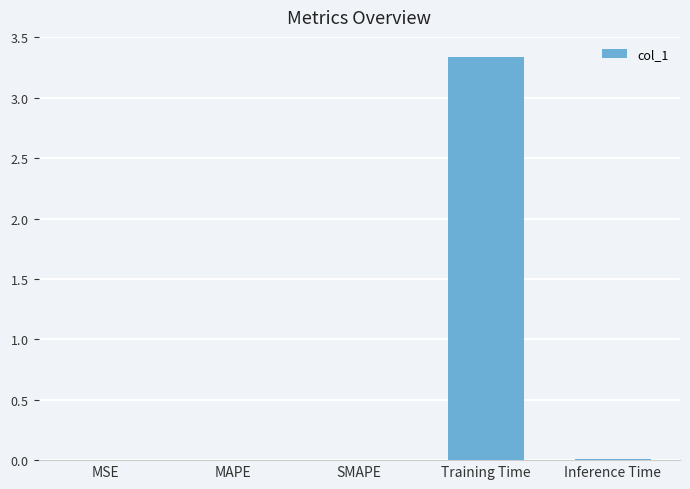

Is it true that the value at MAPE is 0.0?

False